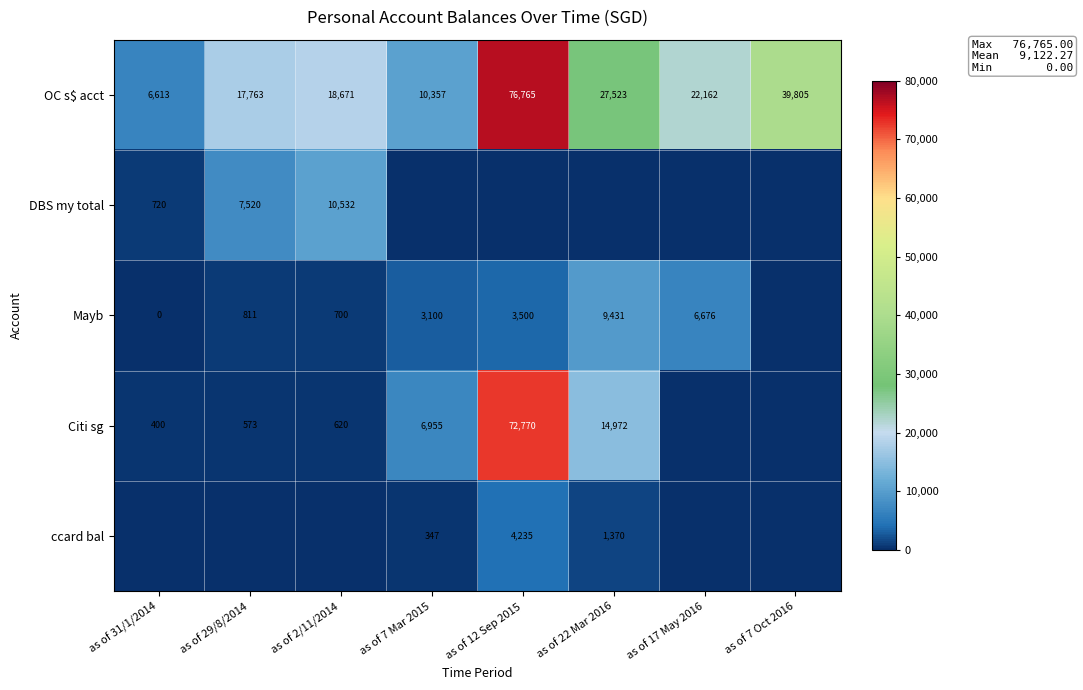

At which category is the sum across all series the highest?

as of 12 Sep 2015